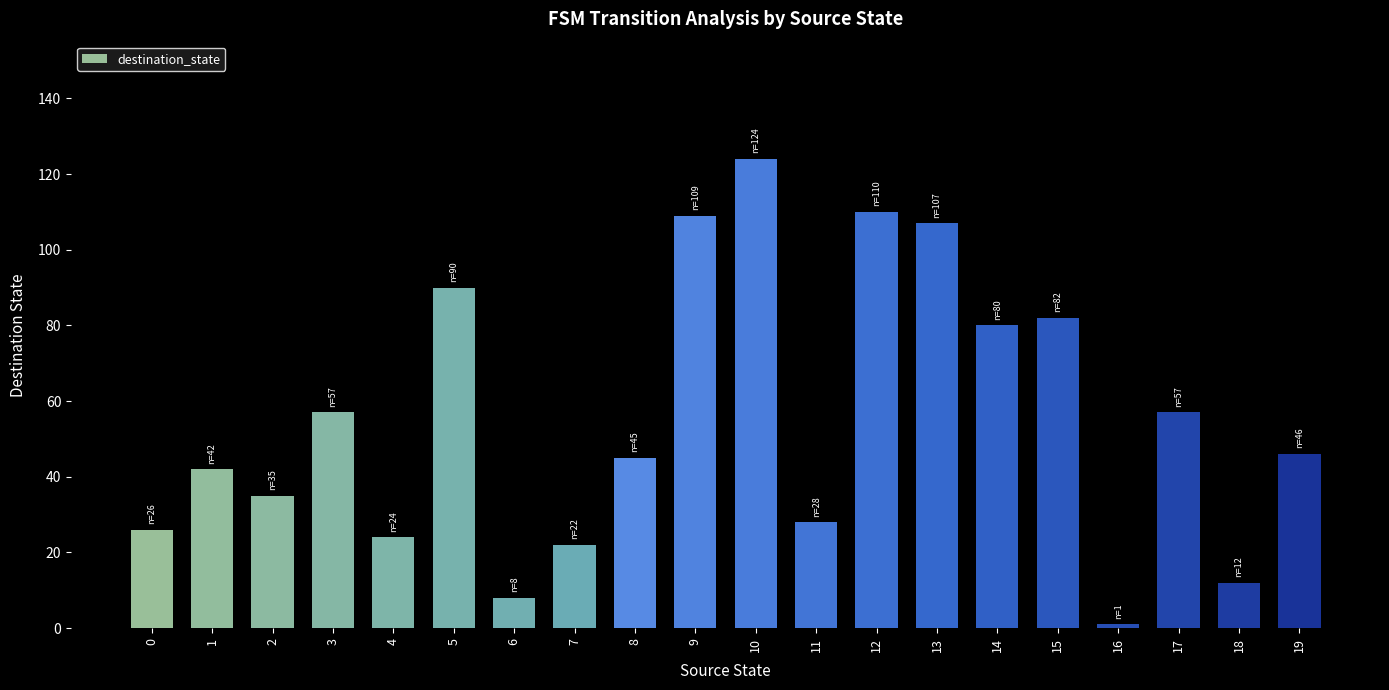

What is the ratio of the value at 15 to the value at 9?

0.8